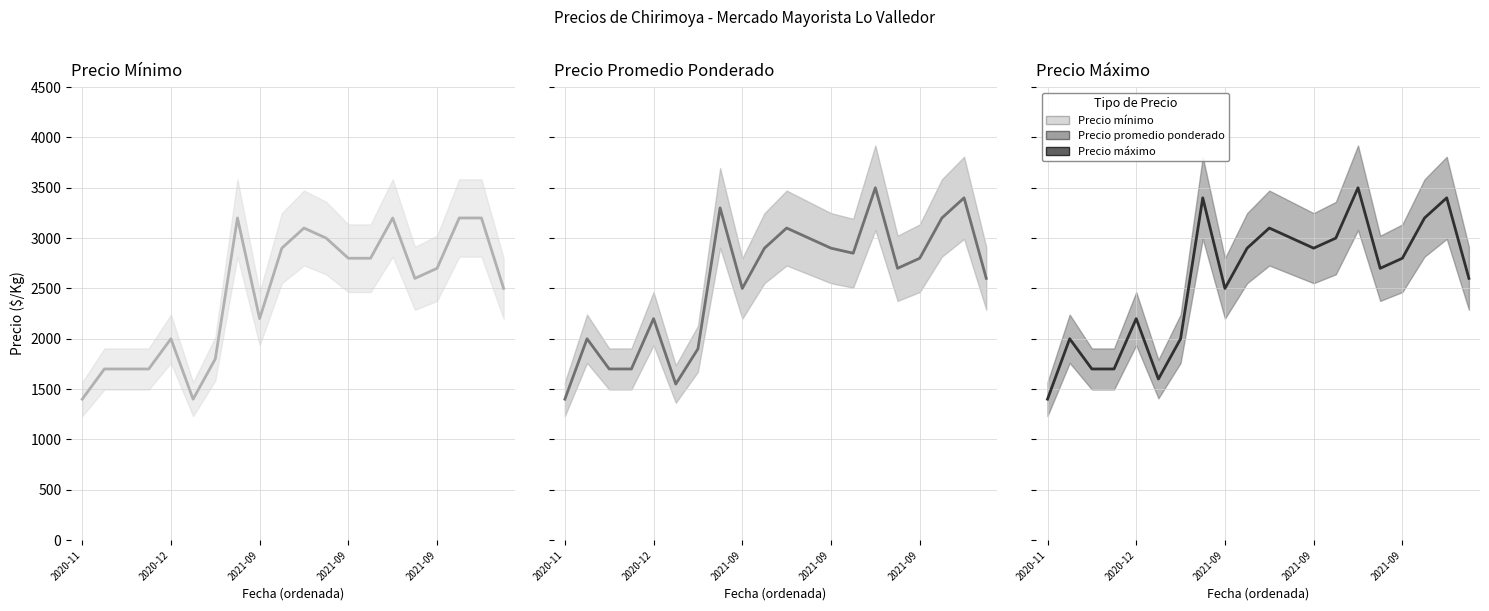

What is the label of the 20th point from the right?

2020-11